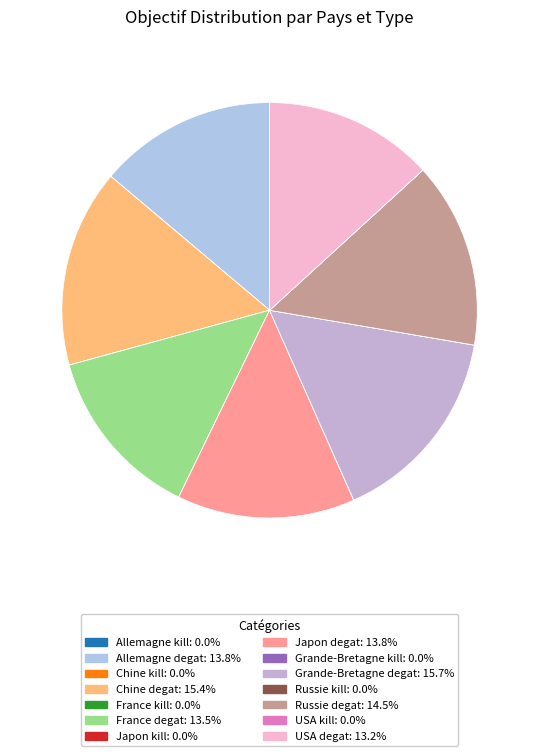

What is the smallest slice in the pie chart?

Allemagne kill